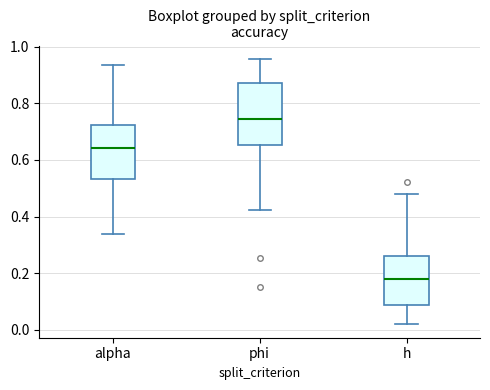

Which box's median line is the lowest?

h